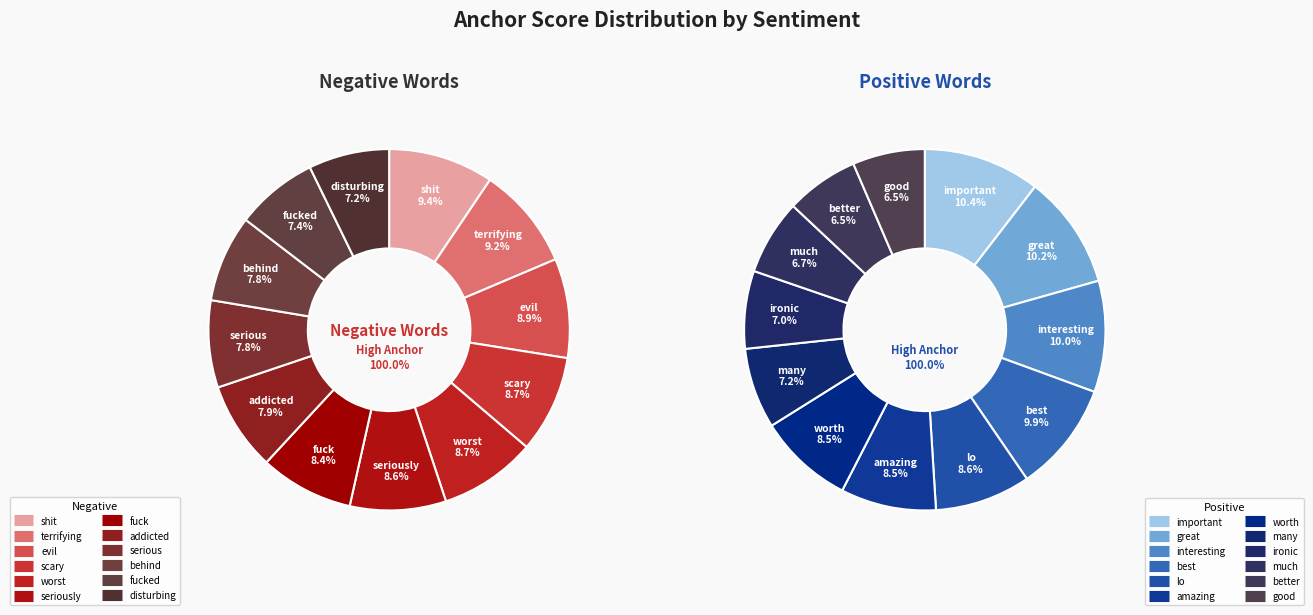

Combined, do 9 and 5 account for over 50%?

No